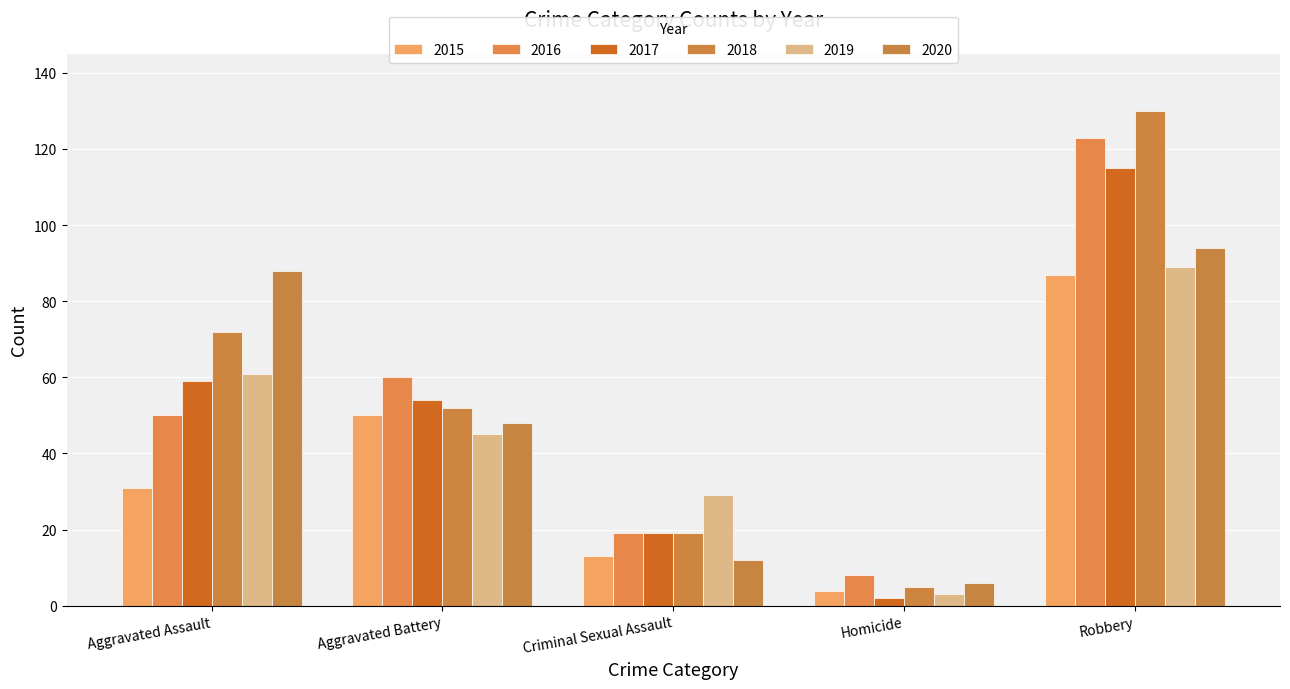

The 2016 series shows 50 at Aggravated Assault. True or false?

True